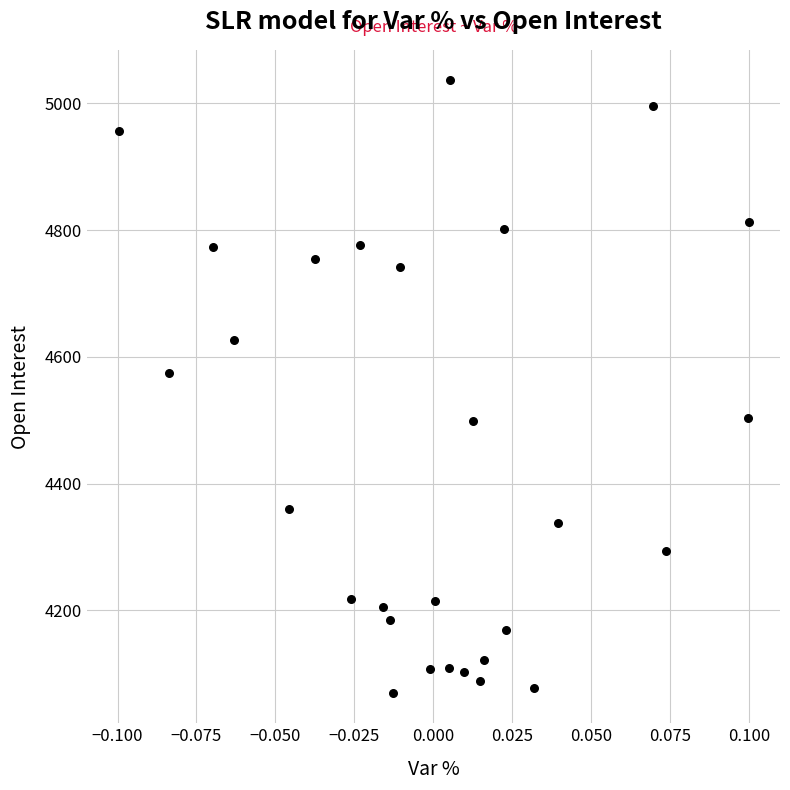

What is the range of Y values (max minus min)?

966